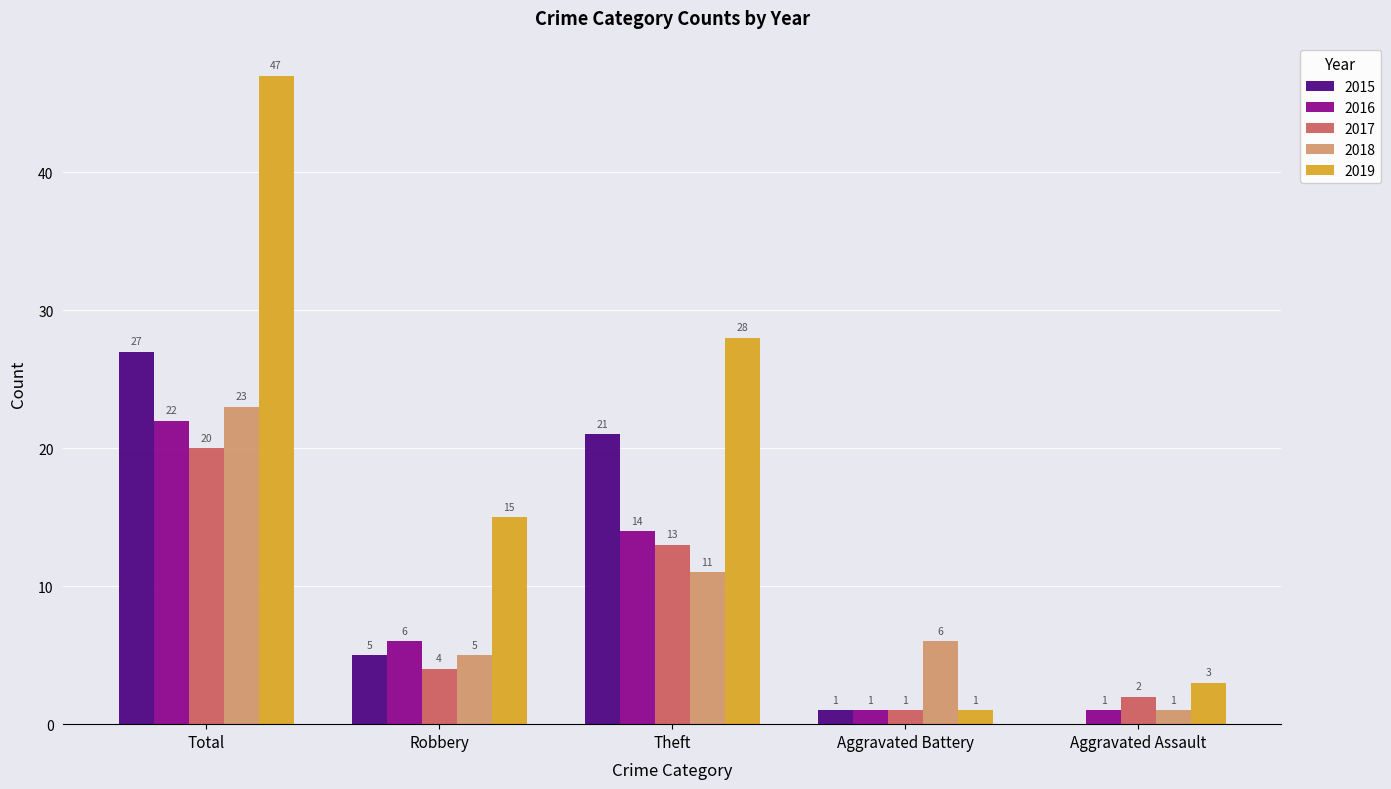

What is the sum of the 2015 values at Robbery and Total?

32